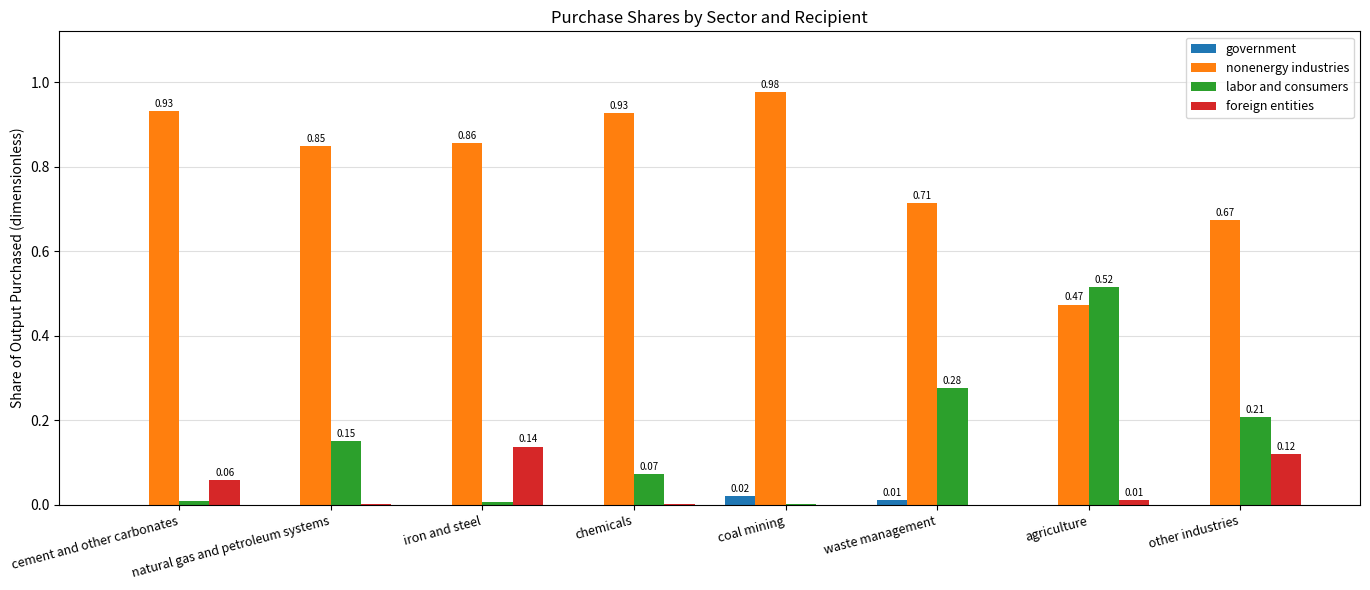

Which category has the highest value in the labor and consumers series?

agriculture